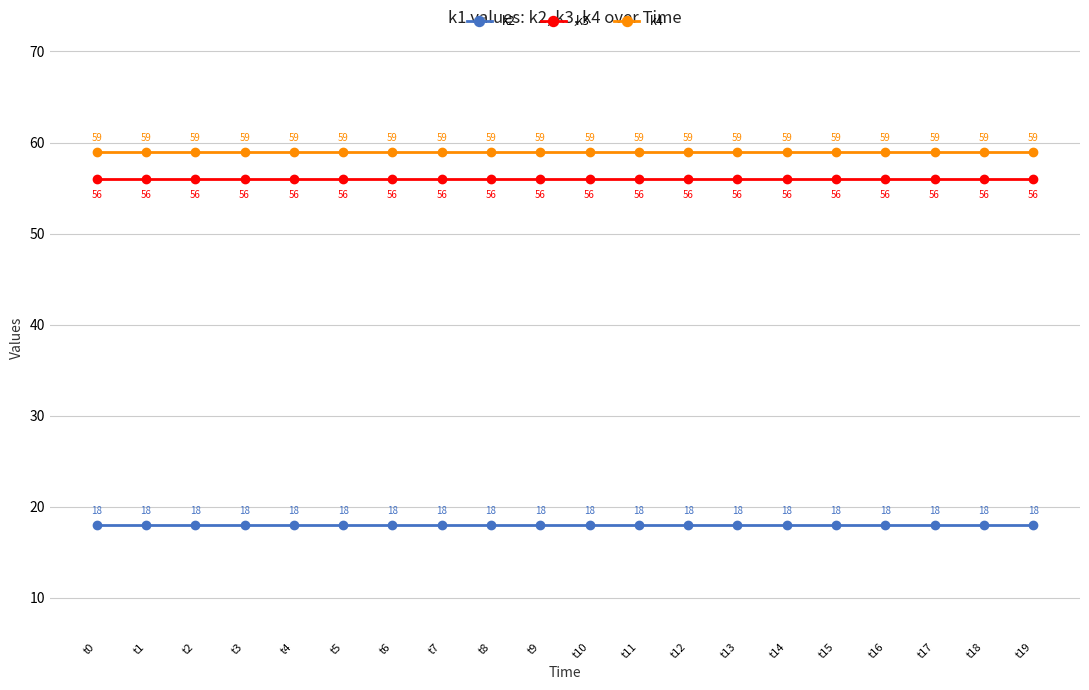

True or false: k2 has a value of 10 at t11.

False